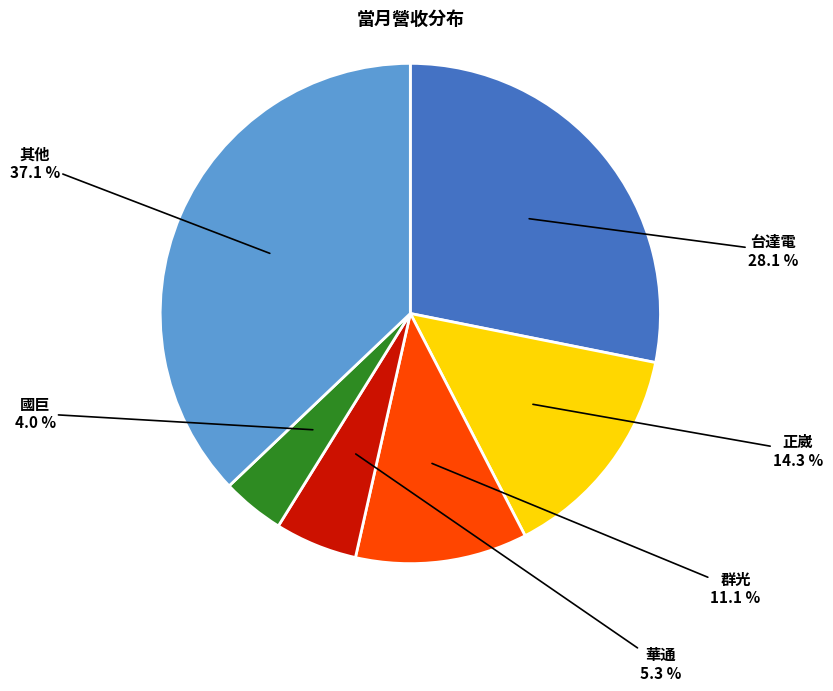

Combined, what portion of the pie is 華通 and 正崴?

19.6%